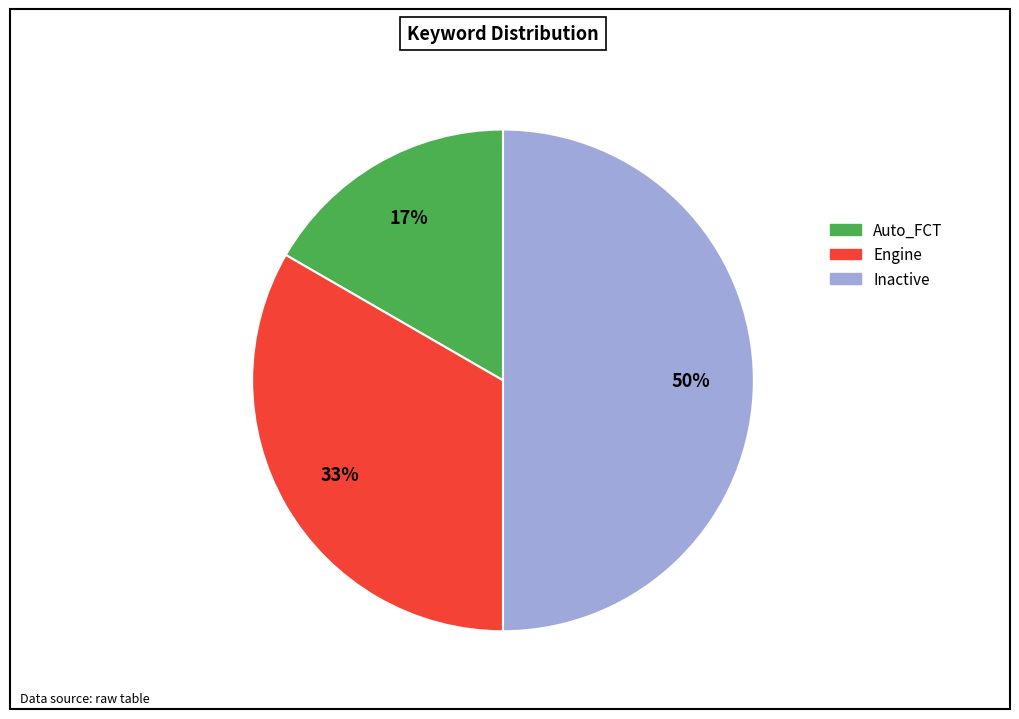

How many segments does this pie chart have?

3